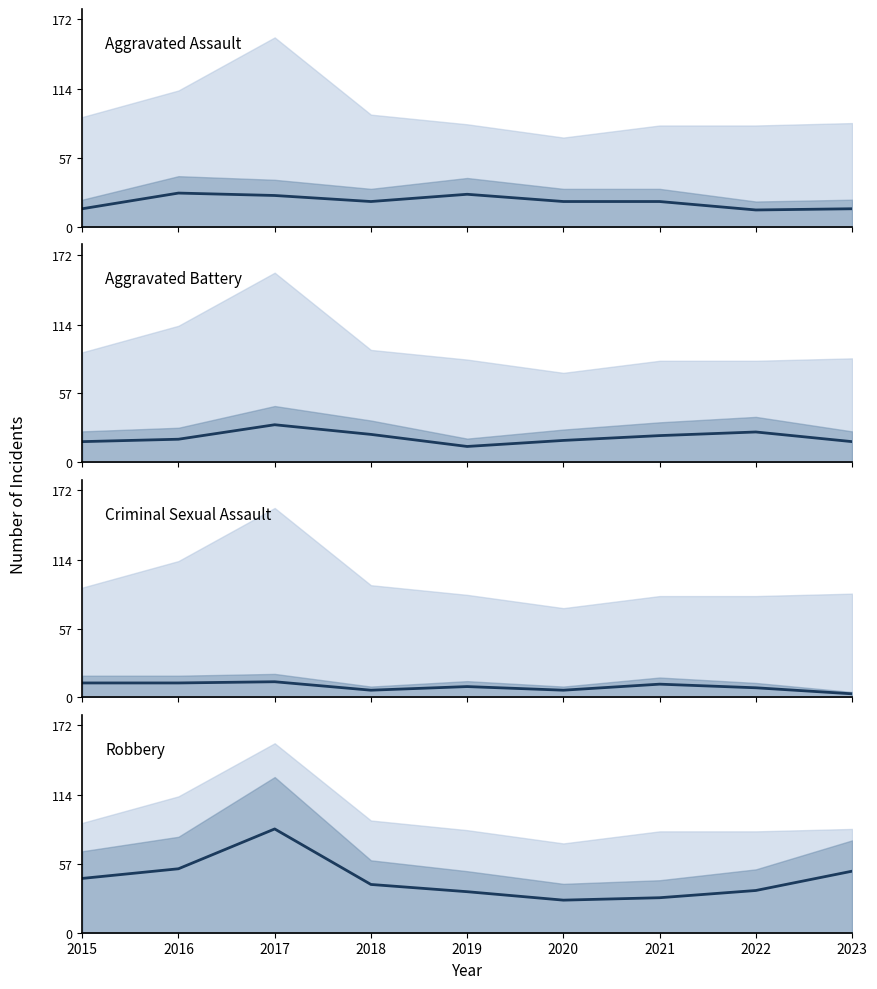

Which series has the largest total across all categories?

Robbery